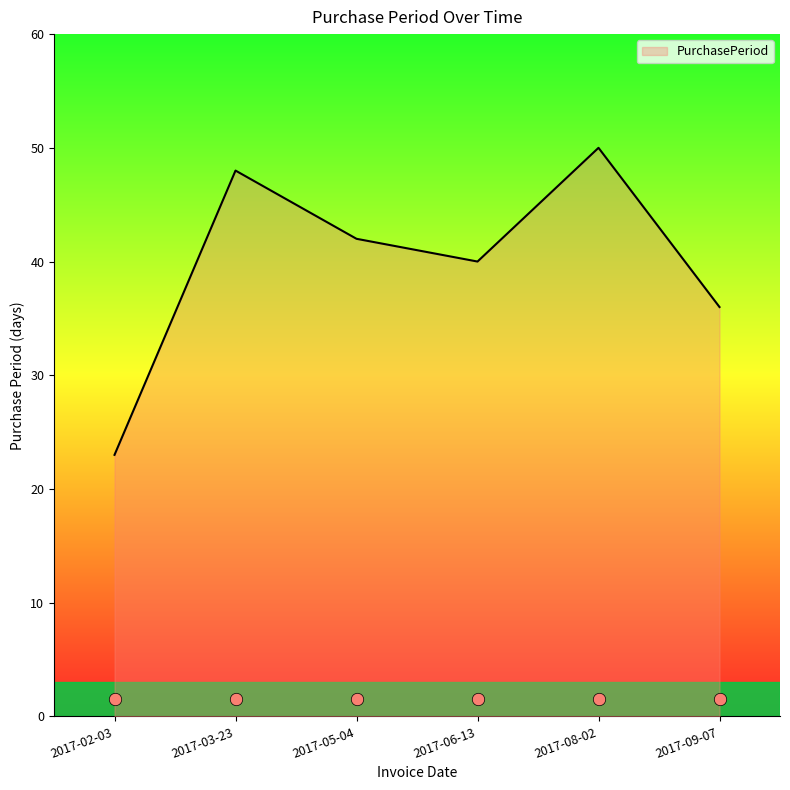

Approximately how many times larger is the value at 2017-05-04 compared to 2017-03-23?

0.9